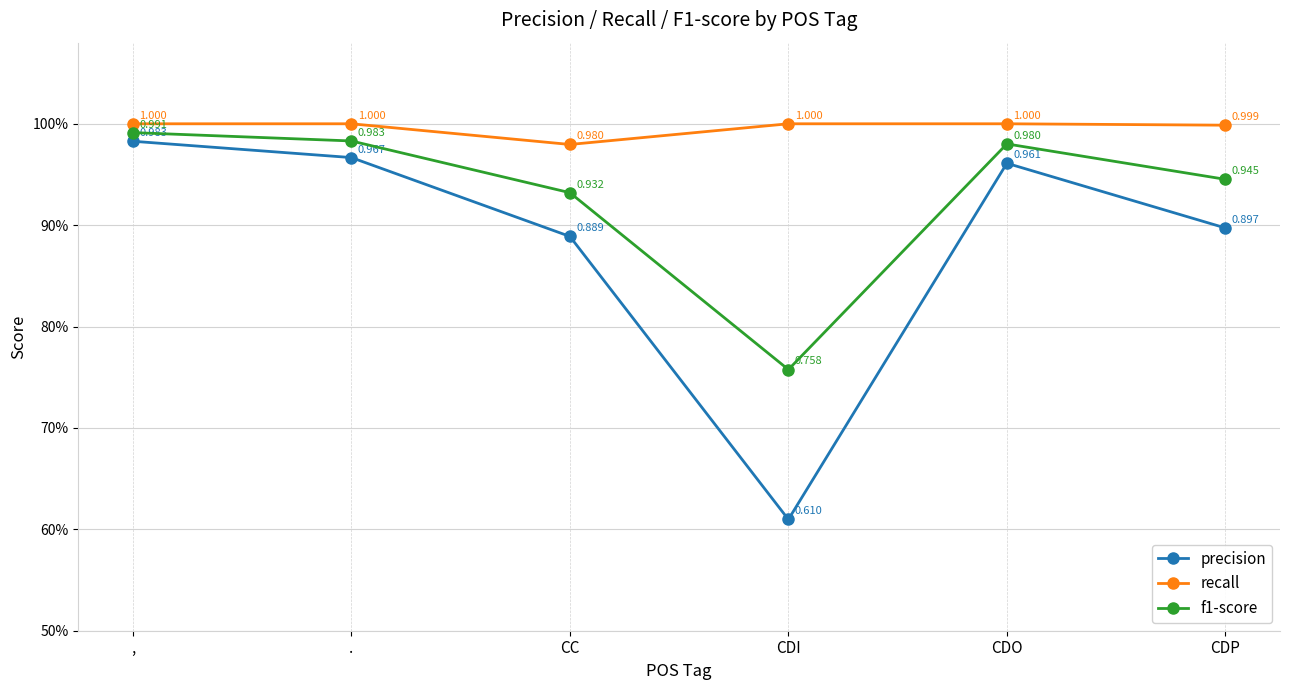

At which label is precision closest to 0?

CDI